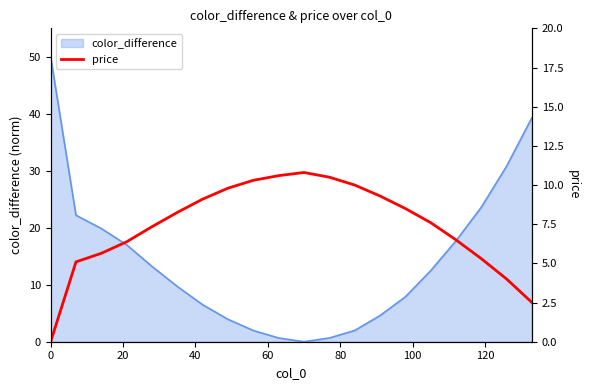

The value at 19 is 0.5. True or false?

False